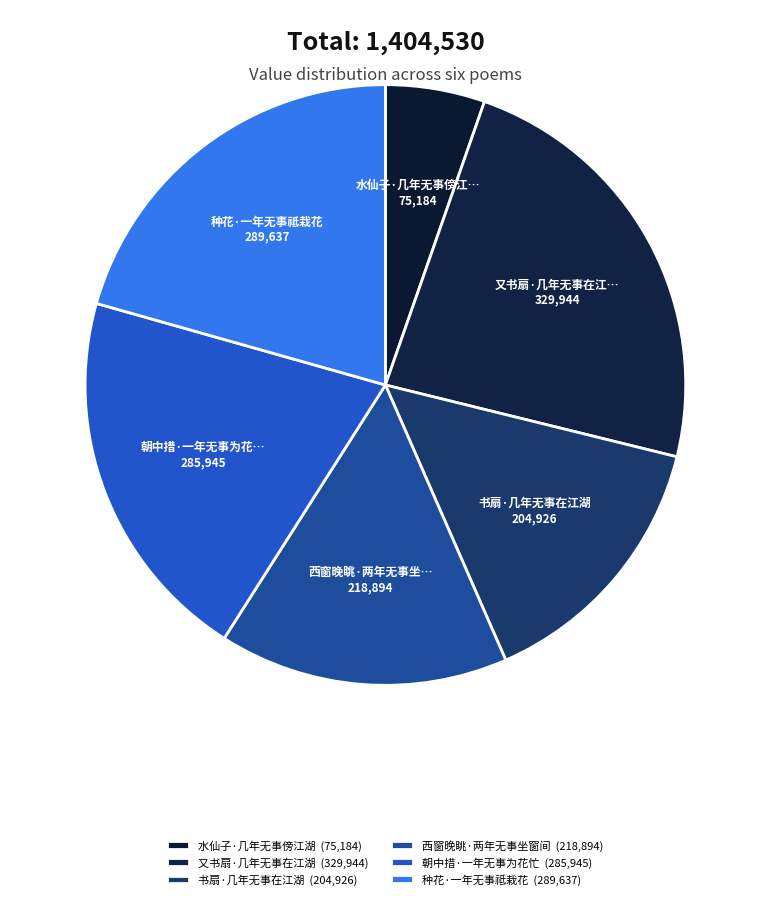

Rank the categories by value from lowest to highest.

水仙子·几年无事傍江湖, 书扇·几年无事在江湖, 西窗晚眺·两年无事坐窗间, 朝中措·一年无事为花忙, 种花·一年无事祗栽花, 又书扇·几年无事在江湖